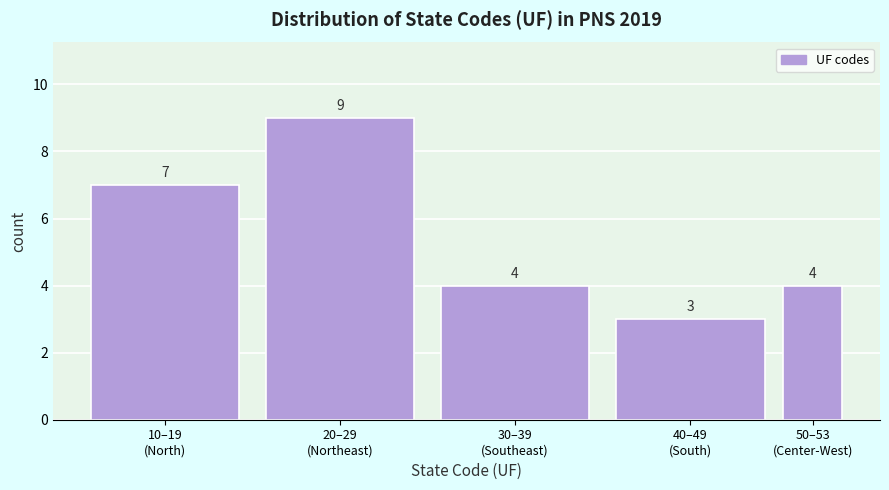

Reading right to left, extract all data points from this chart.

4	3	4	9	7